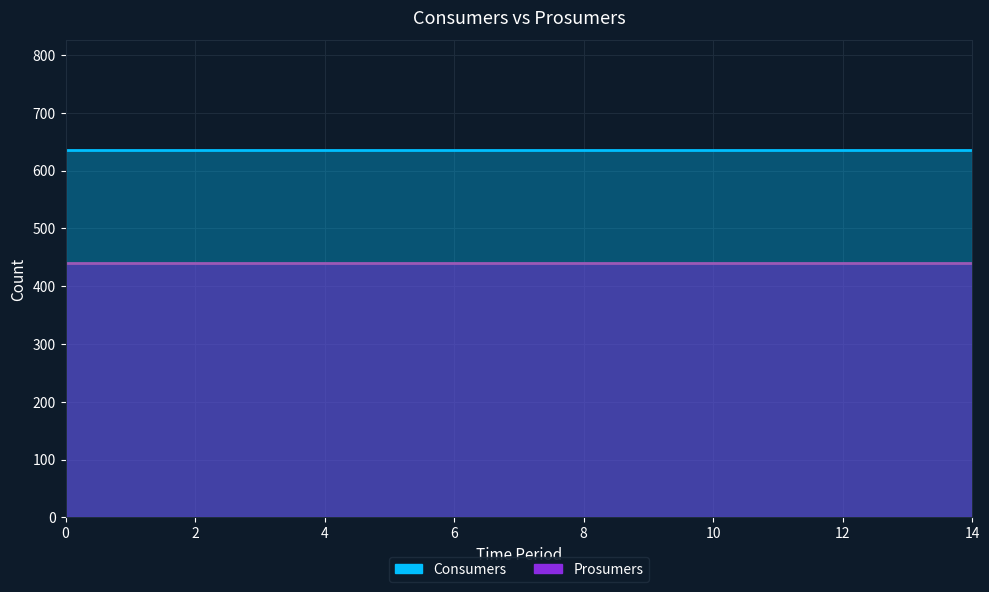

At how many categories does at least one series exceed 509?

15